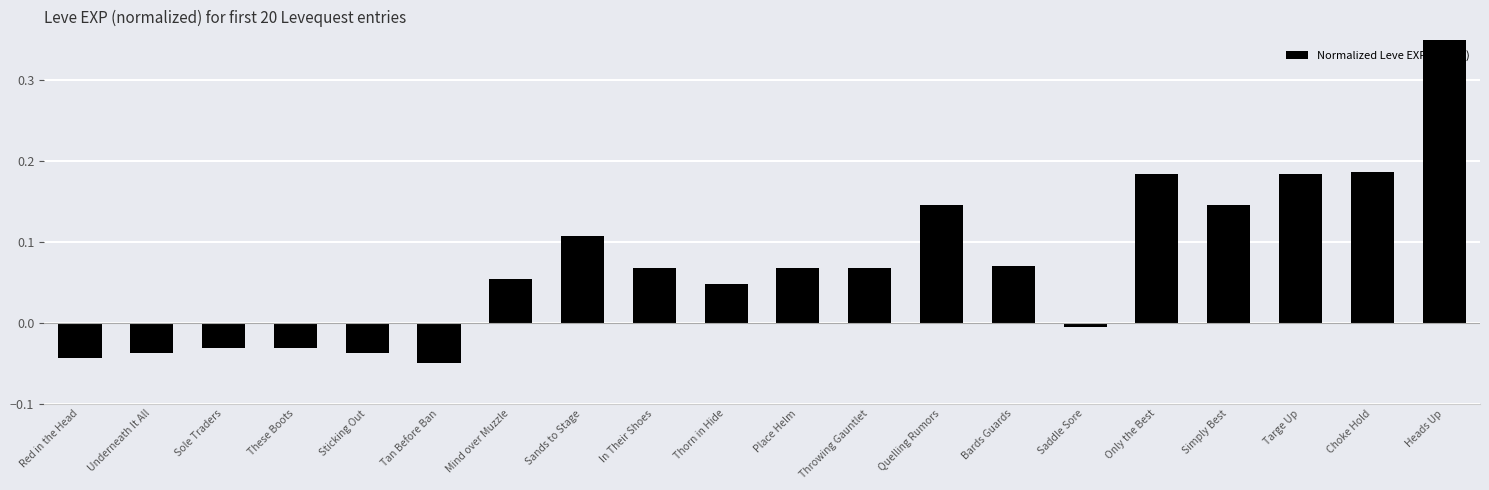

At which label does the data first exceed 0?

Mind over Muzzle